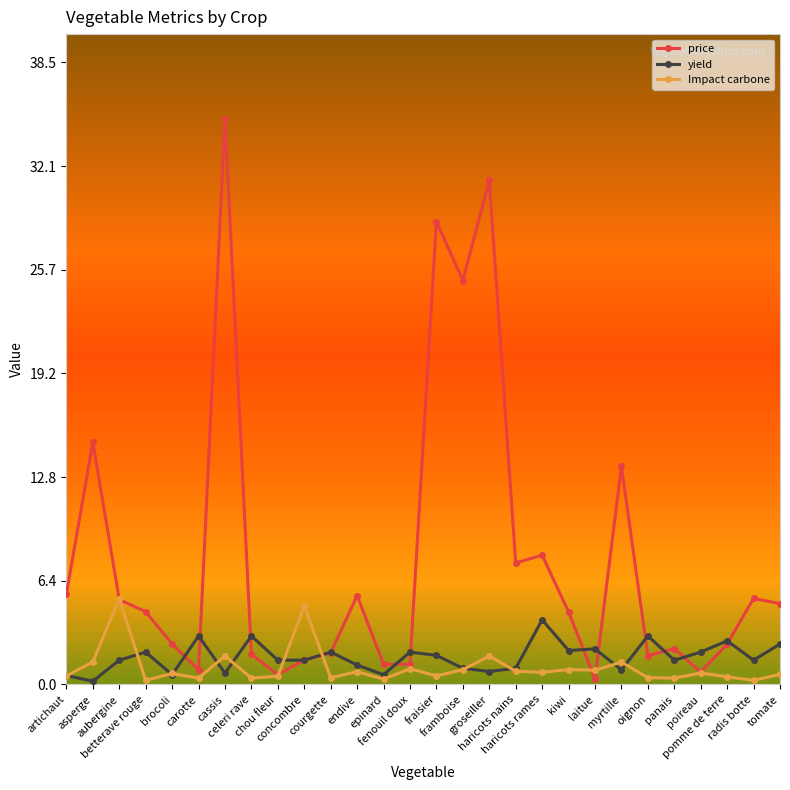

Reading right to left, extract all data points from this chart.

price: tomate=5.0	radis botte=5.3	pomme de terre=2.5	poireau=0.8	panais=2.2	oignon=1.8	myrtille=13.5	laitue=0.3	kiwi=4.5	haricots rames=8.0	haricots nains=7.5	groseiller=31.2	framboise=25.0	fraisier=28.6	fenouil doux=1.2	epinard=1.2	endive=5.5	courgette=1.9	concombre=1.5	chou fleur=0.6	celeri rave=1.9	cassis=35.0	carotte=0.9	brocoli=2.5	betterave rouge=4.5	aubergine=5.2	asperge=15.0	artichaut=5.6
yield: tomate=2.5	radis botte=1.5	pomme de terre=2.7	poireau=2.0	panais=1.5	oignon=3.0	myrtille=0.9	laitue=2.2	kiwi=2.1	haricots rames=4.0	haricots nains=1.0	groseiller=0.8	framboise=1.0	fraisier=1.8	fenouil doux=2.0	epinard=0.6	endive=1.2	courgette=2.0	concombre=1.5	chou fleur=1.5	celeri rave=3.0	cassis=0.7	carotte=3.0	brocoli=0.6	betterave rouge=2.0	aubergine=1.5	asperge=0.2	artichaut=0.6
Impact carbone: tomate=0.6	radis botte=0.2	pomme de terre=0.5	poireau=0.7	panais=0.4	oignon=0.4	myrtille=1.4	laitue=0.9	kiwi=0.9	haricots rames=0.8	haricots nains=0.8	groseiller=1.8	framboise=0.9	fraisier=0.5	fenouil doux=1.0	epinard=0.3	endive=0.8	courgette=0.4	concombre=4.9	chou fleur=0.5	celeri rave=0.4	cassis=1.8	carotte=0.4	brocoli=0.7	betterave rouge=0.2	aubergine=5.3	asperge=1.4	artichaut=0.5